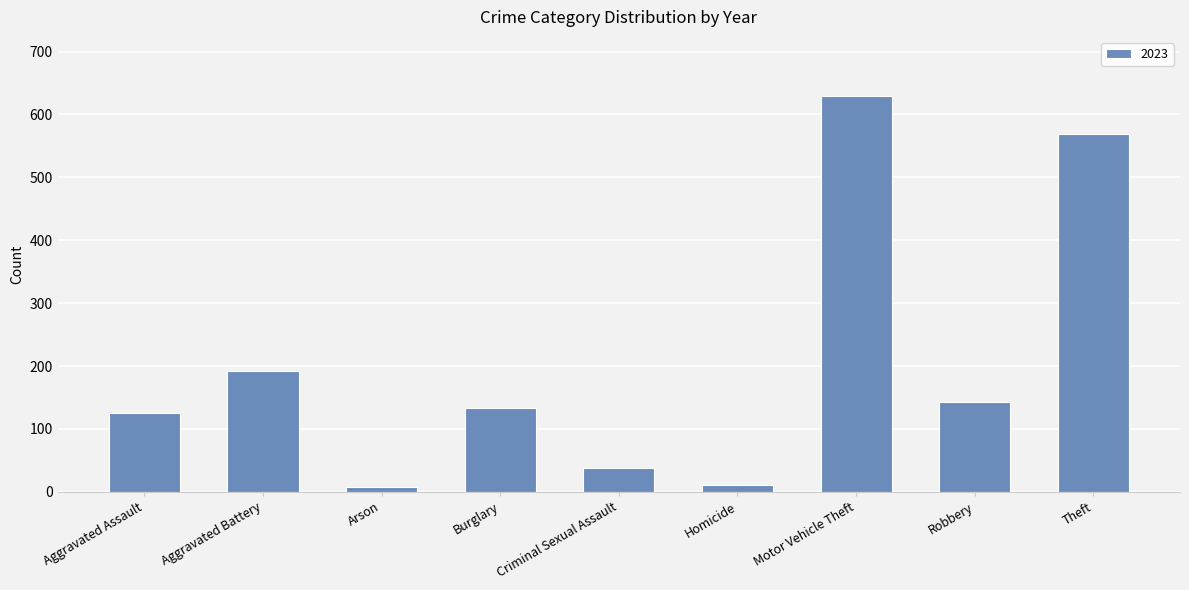

What is the smallest value displayed?

7